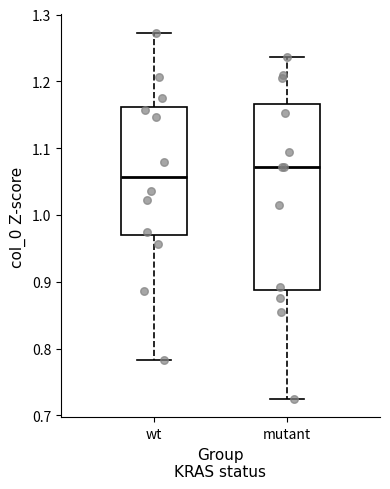

Which box has the lowest median line?

wt